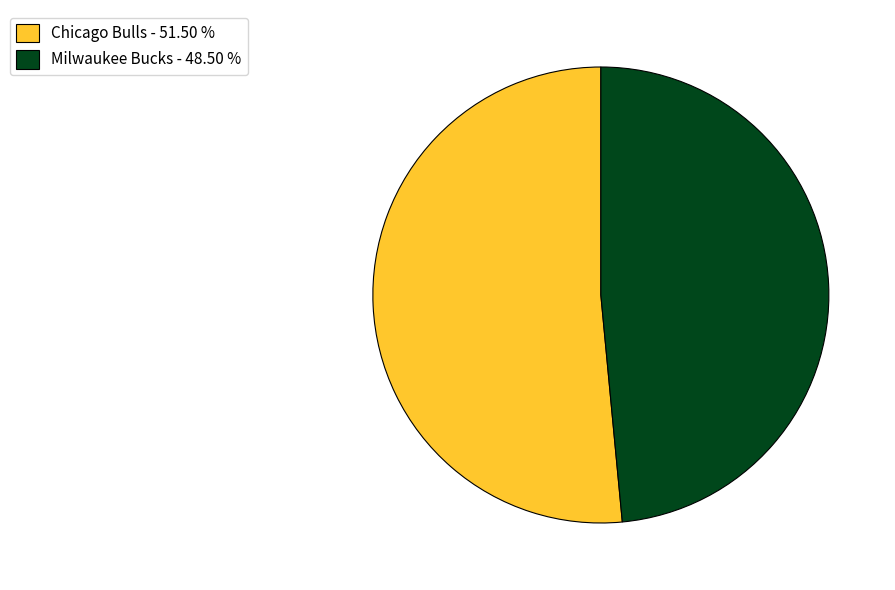

Approximately how many times larger is the value at Milwaukee Bucks - 48.50 % compared to Chicago Bulls - 51.50 %?

0.9